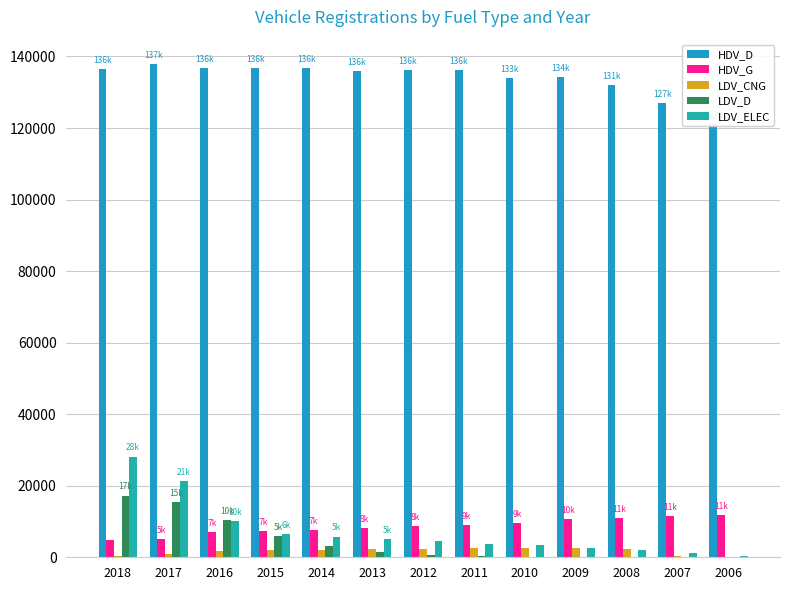

Which has a higher value, 2014 or 2013?

2014